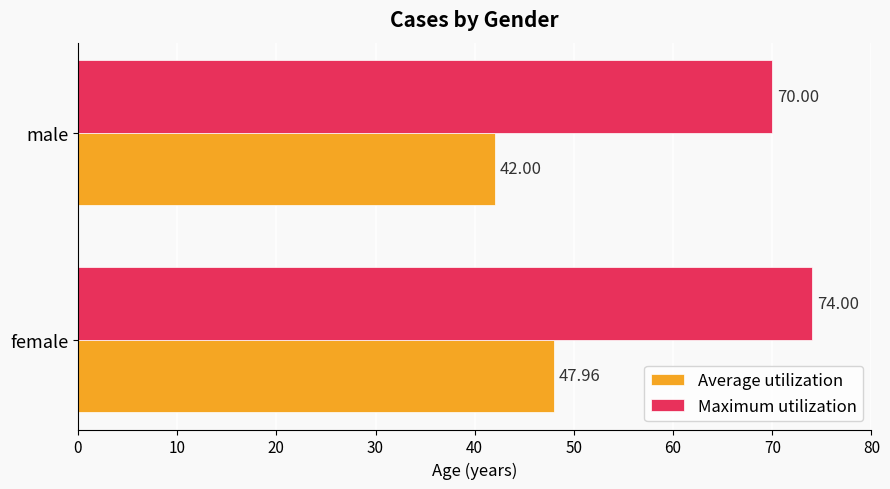

Which series has the largest range (max minus min)?

Average utilization